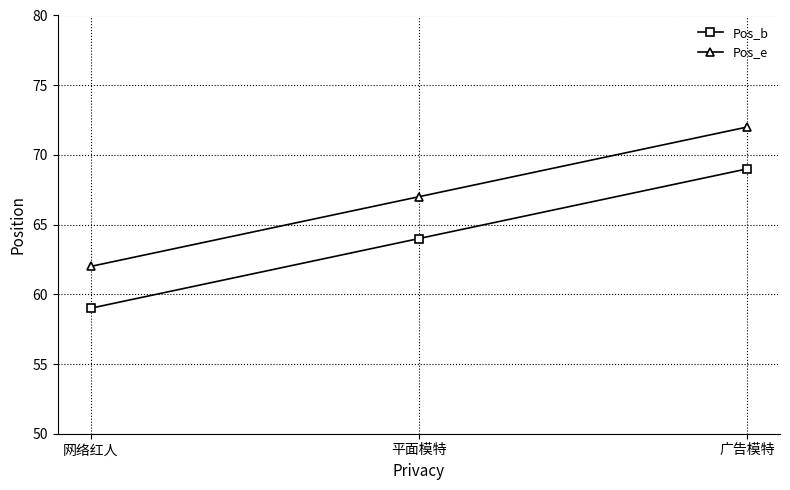

What are all the series names shown in the legend?

Pos_b, Pos_e